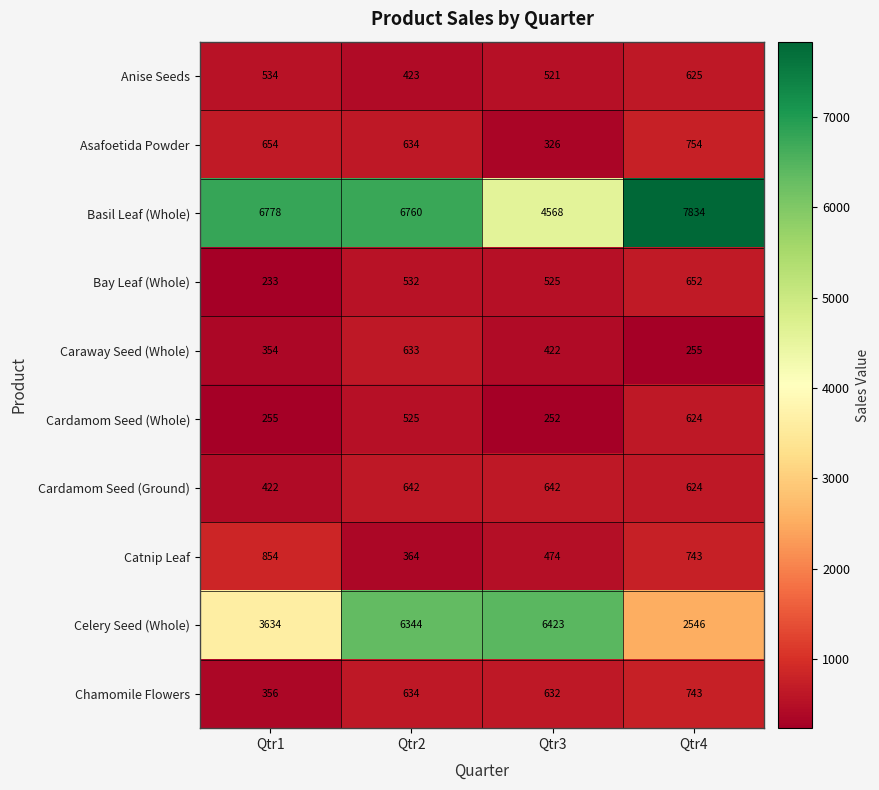

Rank the series by their maximum value, from lowest to highest.

Cardamom Seed (Whole), Anise Seeds, Caraway Seed (Whole), Cardamom Seed (Ground), Bay Leaf (Whole), Chamomile Flowers, Asafoetida Powder, Catnip Leaf, Celery Seed (Whole), Basil Leaf (Whole)